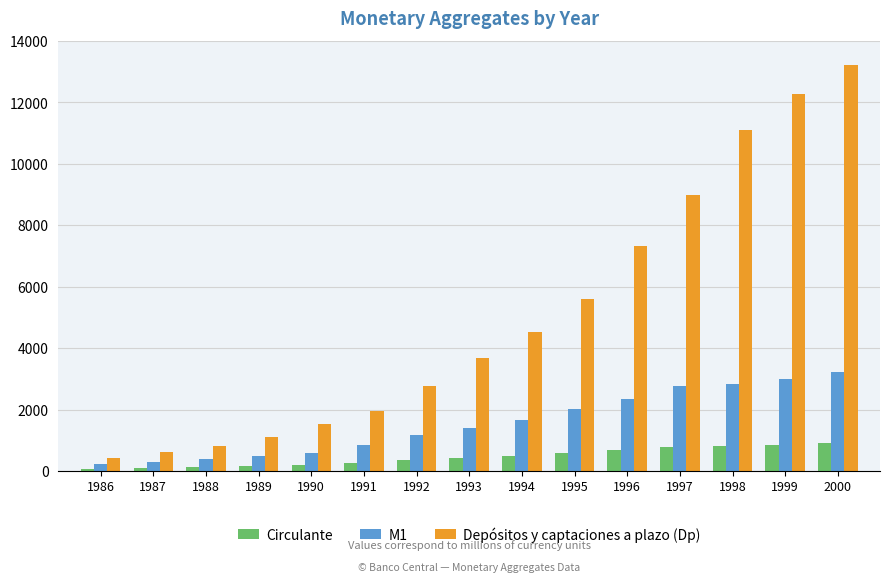

At which category is the sum across all series the highest?

2000